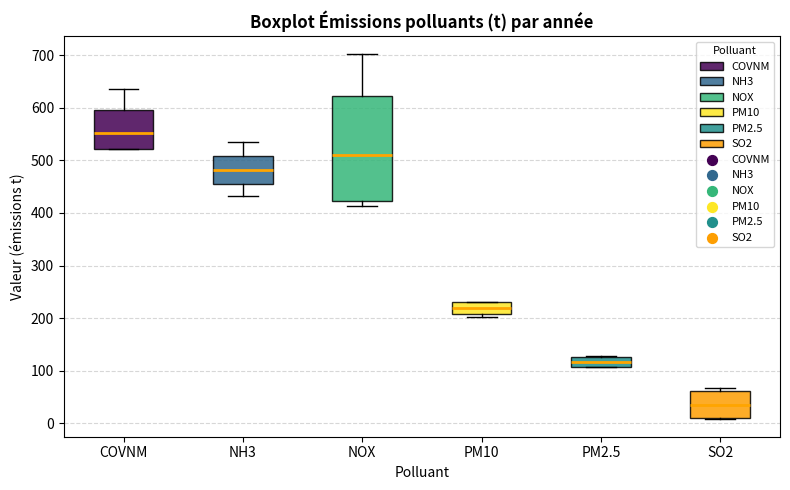

Where does the median line of the box for PM2.5 sit on the y-axis? The values are not printed on the chart, so give them approximately, as read against the axis.

120